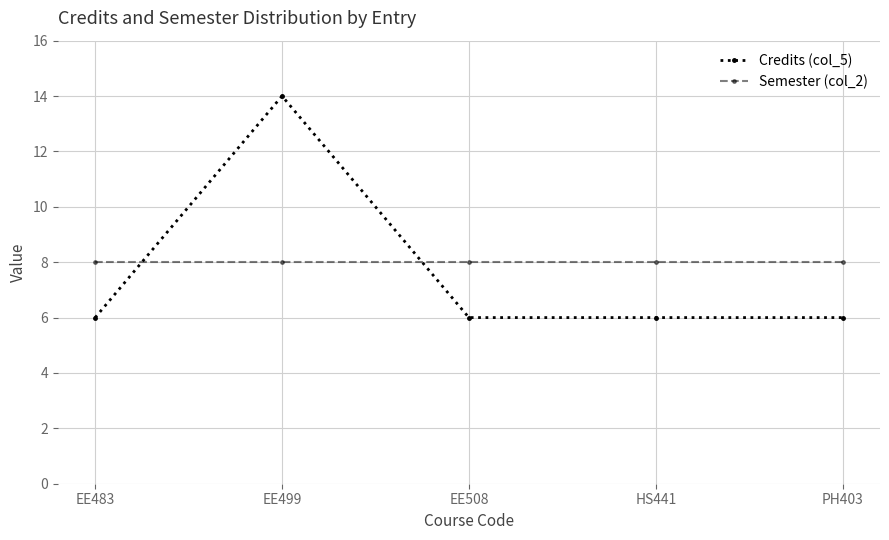

Rank the series by their maximum value, from highest to lowest.

Credits (col_5), Semester (col_2)